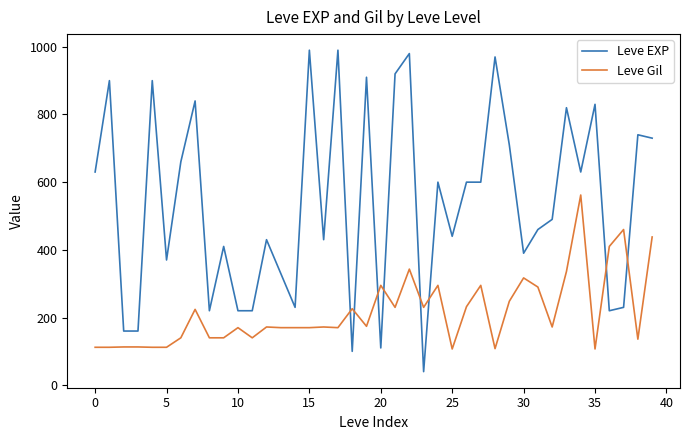

What are all the series names shown in the legend?

Leve EXP, Leve Gil